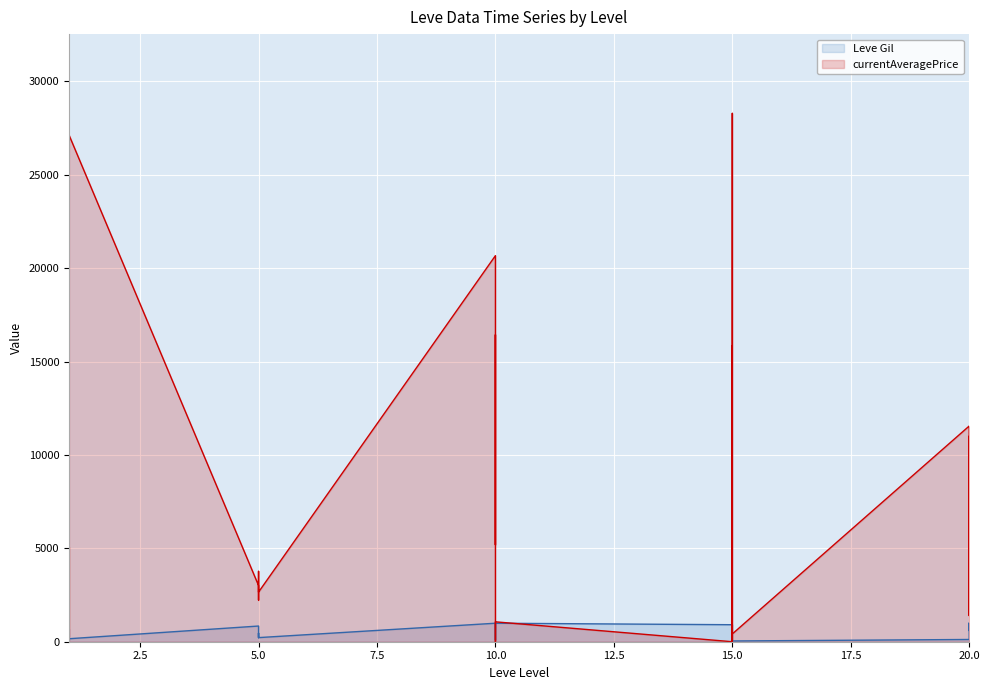

What is the value of the currentAveragePrice point at the 28th from the left?

11547